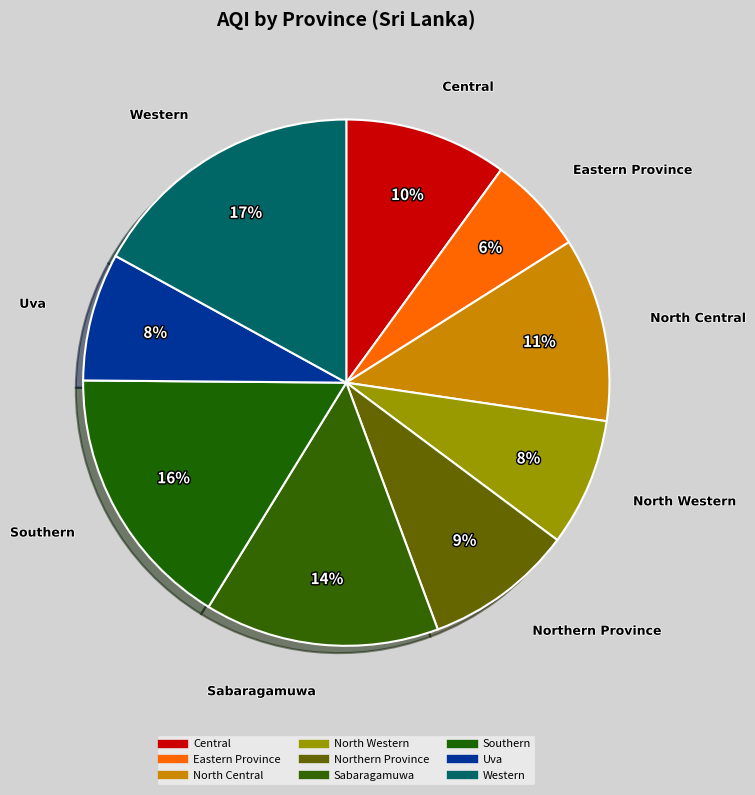

Is Western the majority of the pie?

No